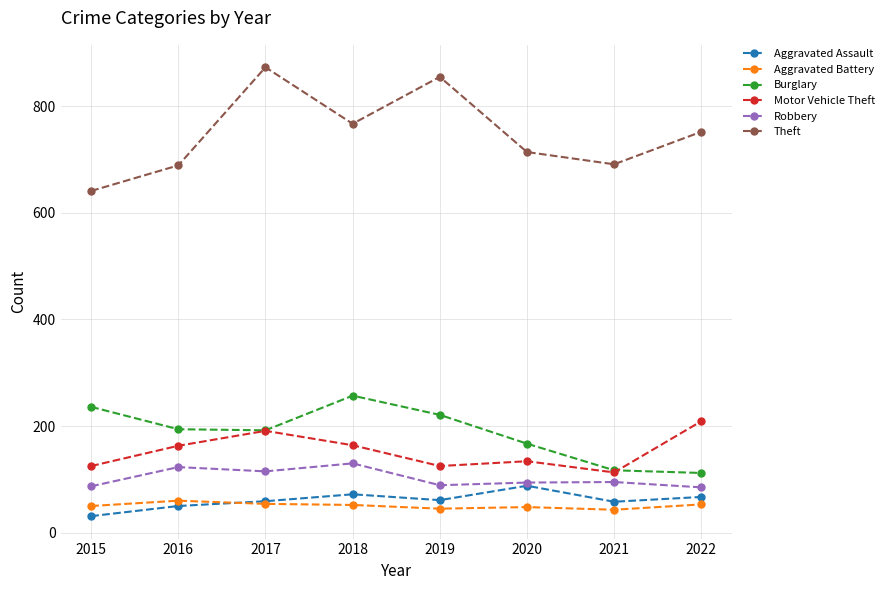

In Robbery, how many points are higher than both neighbors (excluding endpoints)?

3